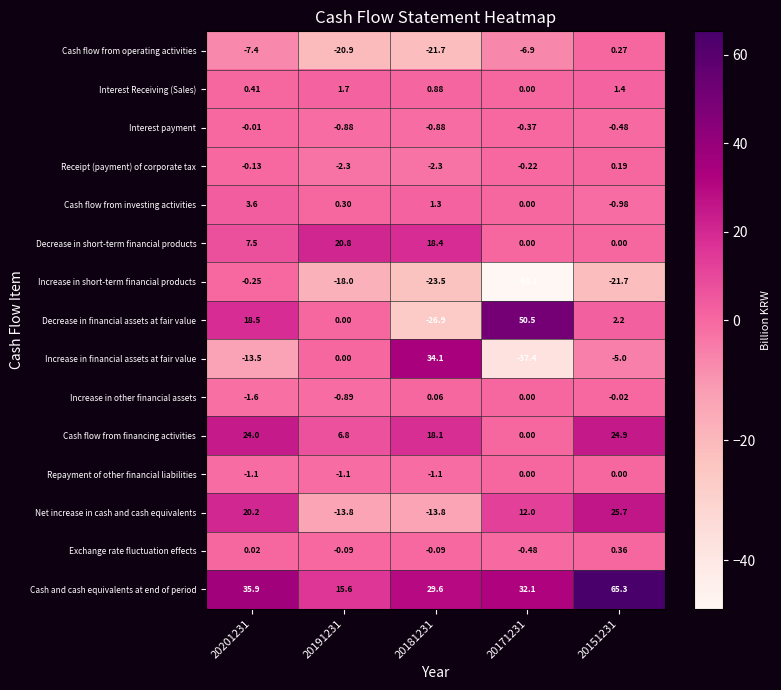

Between 20171231 and 20151231, which series saw the biggest shift?

Decrease in financial assets at fair value